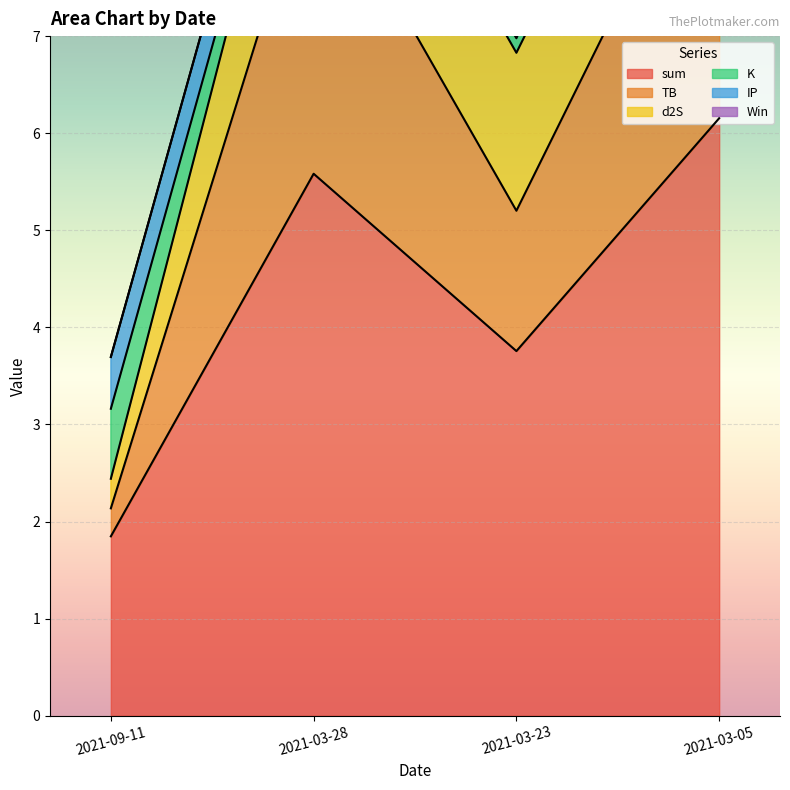

Which label corresponds to the largest value in the chart?

2021-03-05